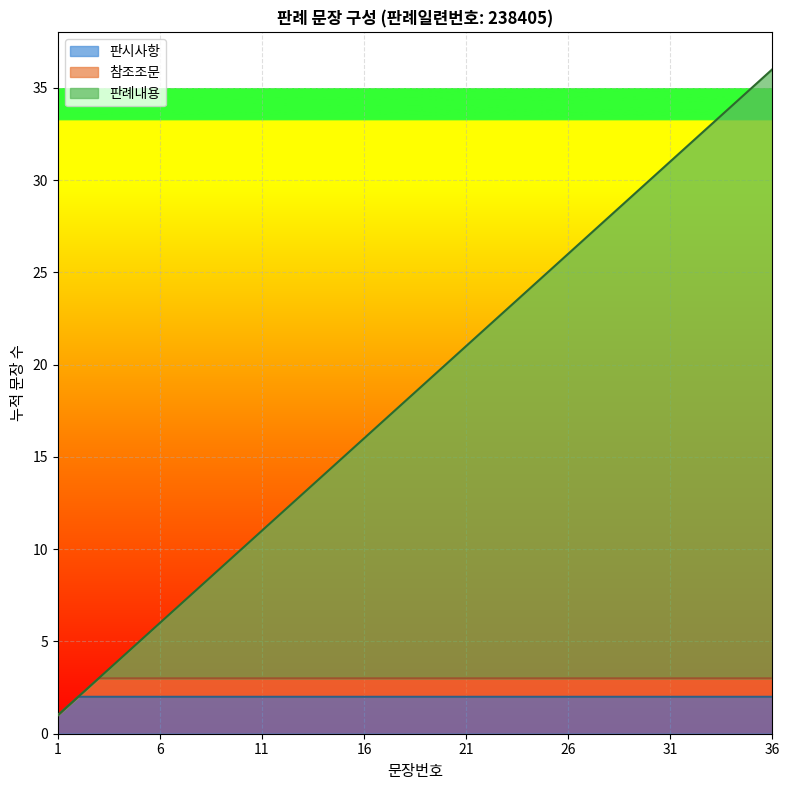

Is it true that the value at 11 is 11?

True